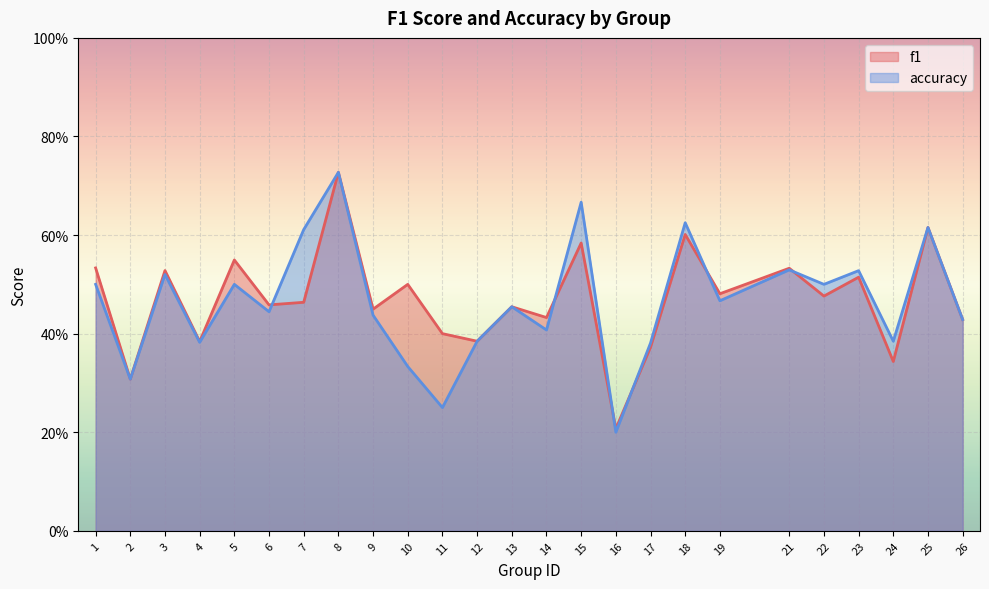

What is the smallest value displayed?

0.2